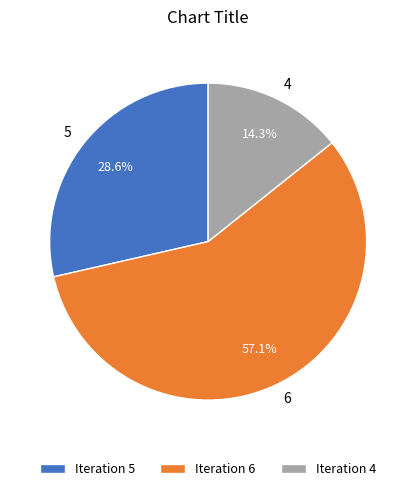

Which has a higher value, 5 or 6?

6